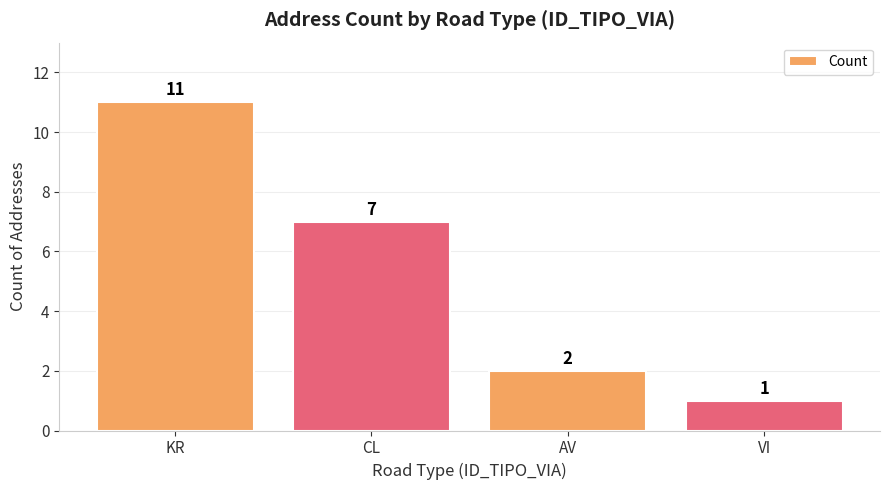

Between VI and KR, which is larger?

KR